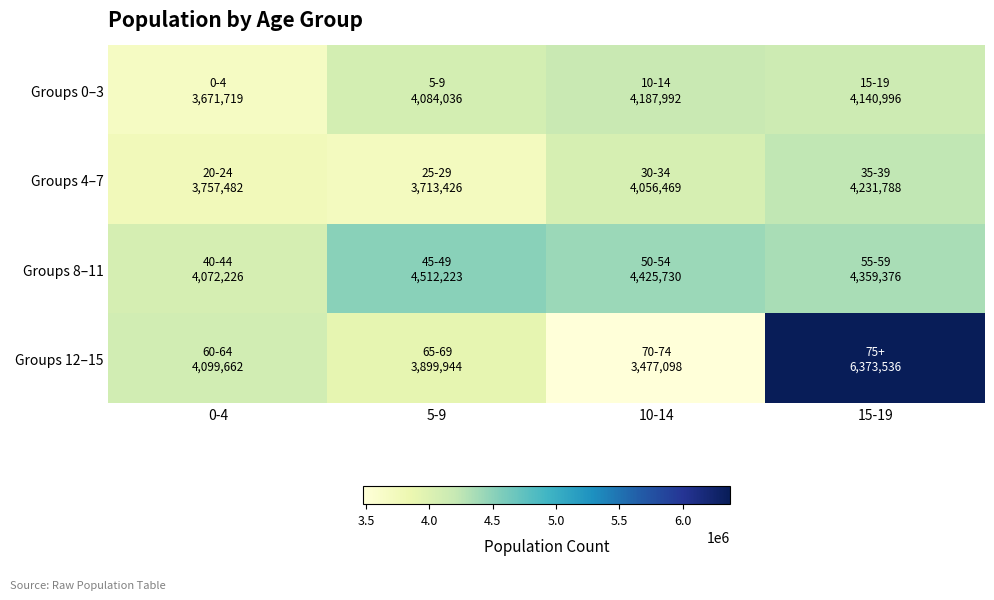

Reading left to right, transcribe all the data shown in this chart.

Groups 0–3: 0-4=3671719	5-9=4084036	10-14=4187992	15-19=4140996
Groups 4–7: 0-4=3757482	5-9=3713426	10-14=4056469	15-19=4231788
Groups 8–11: 0-4=4072226	5-9=4512223	10-14=4425730	15-19=4359376
Groups 12–15: 0-4=4099662	5-9=3899944	10-14=3477098	15-19=6373536